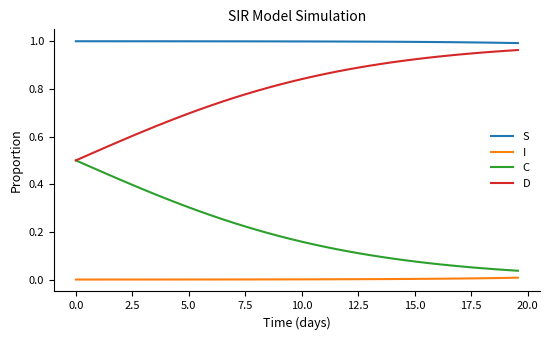

Which series has the largest total across all categories?

S